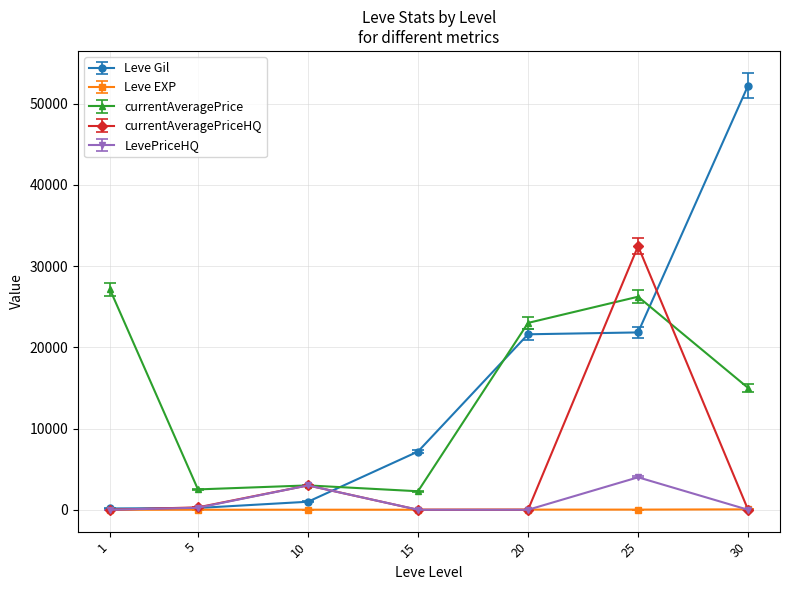

What is the spread (max minus min) of values at 5?

2502.0